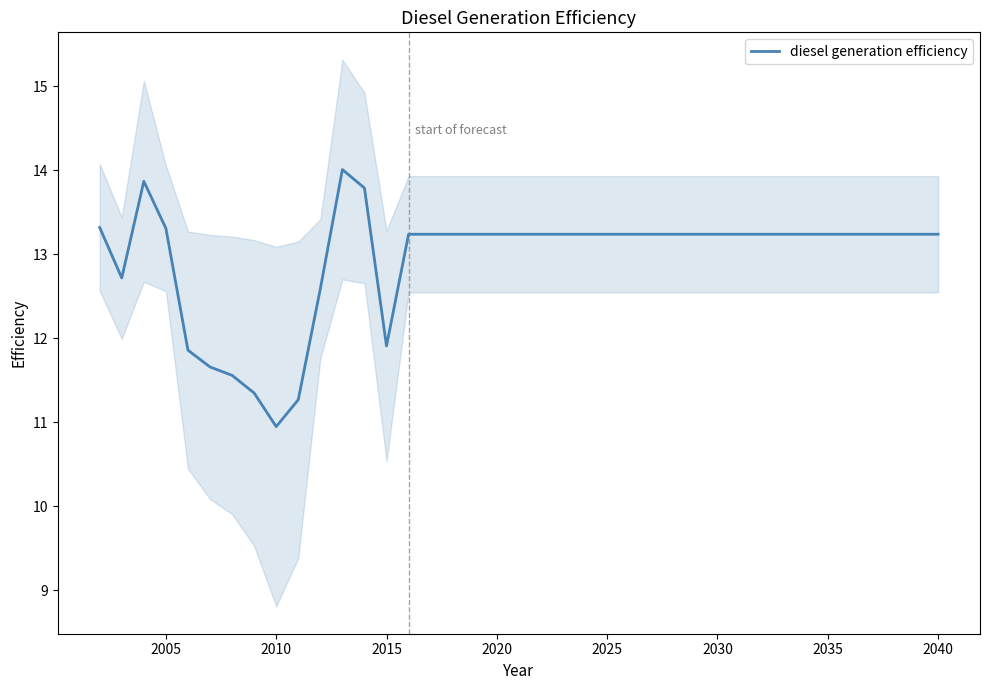

At which label does diesel generation efficiency reach its minimum?

2010